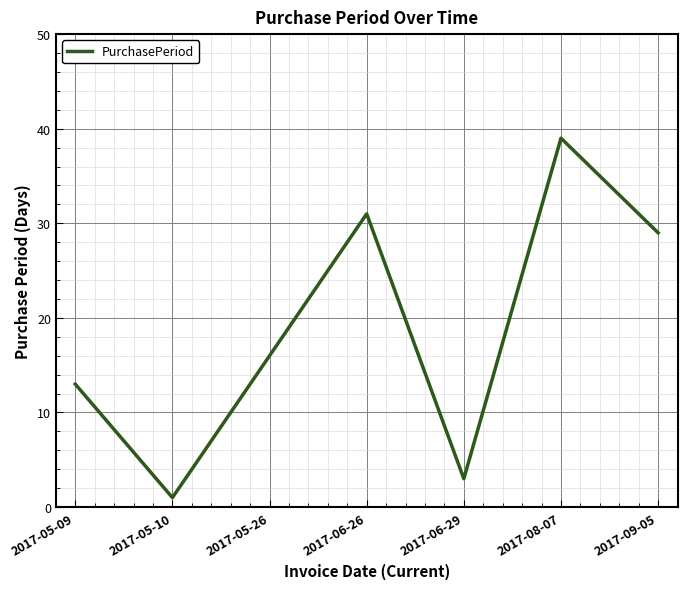

What is the greatest value displayed?

39